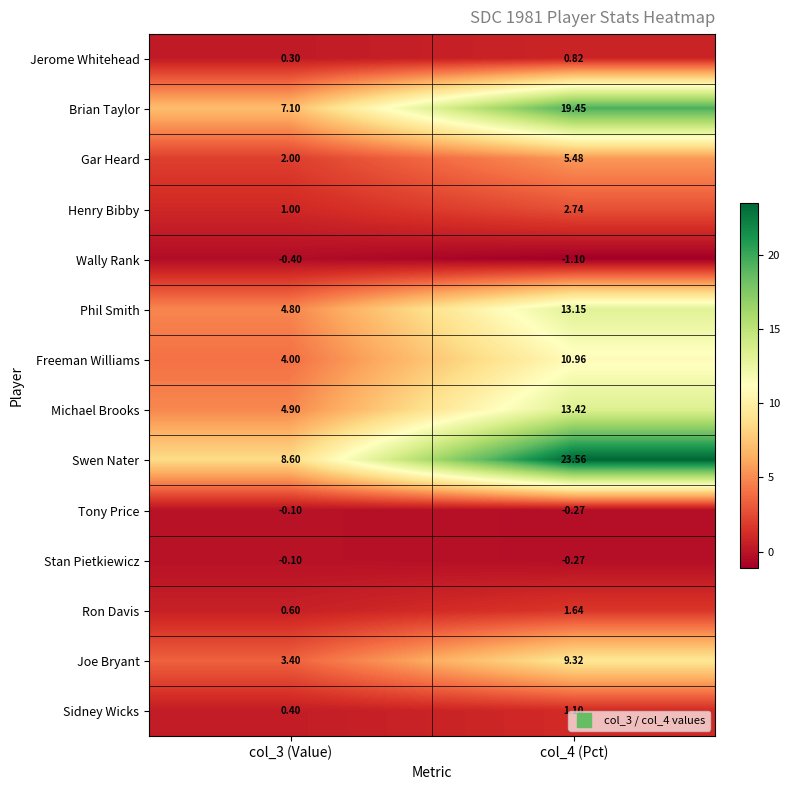

Is the value of Jerome Whitehead at col_3 (Value) greater than the value of Michael Brooks at col_3 (Value)?

No